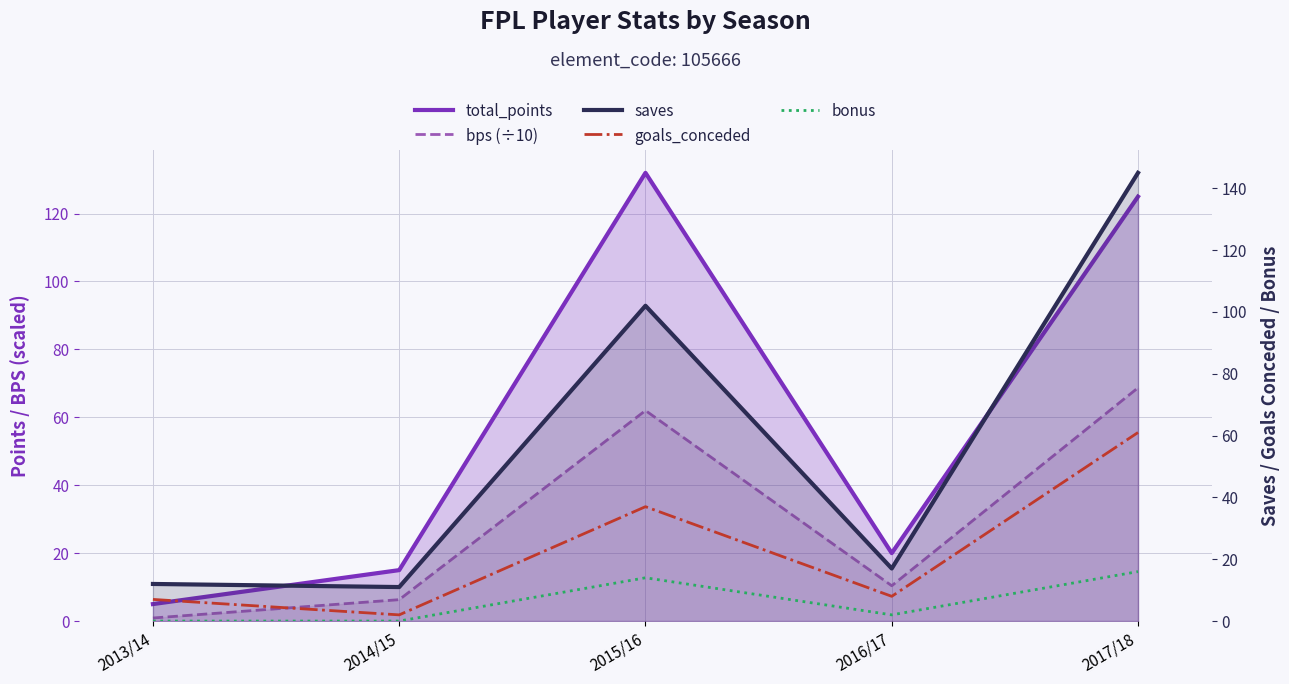

How many data points in saves are less than 17?

2